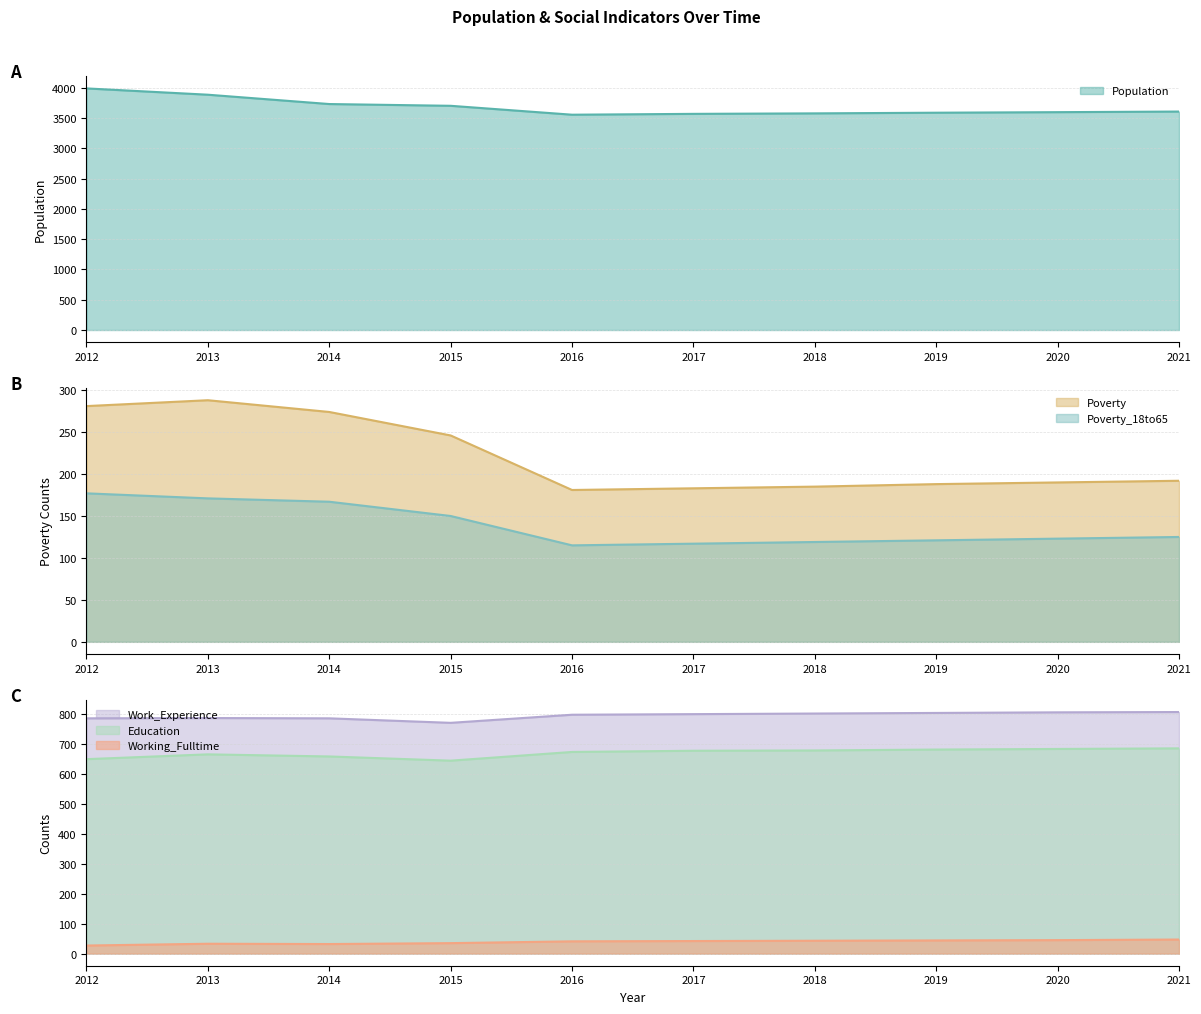

How many lines are shown in the chart?

6